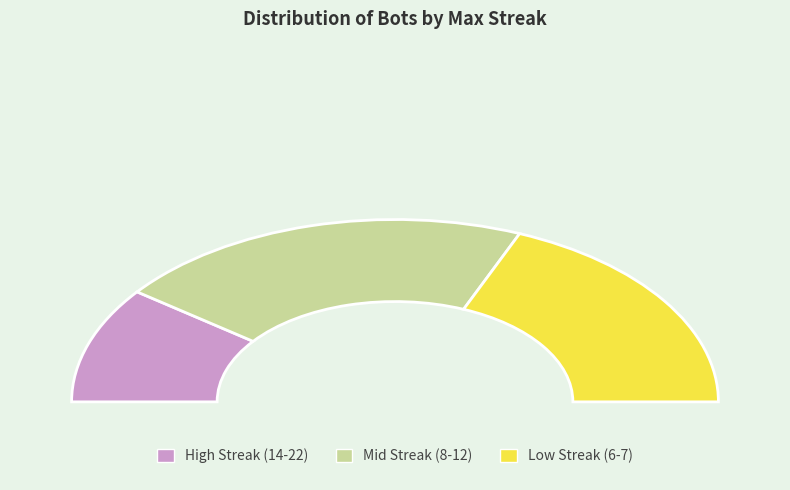

True or false: 12 accounts for 15% of the total.

True